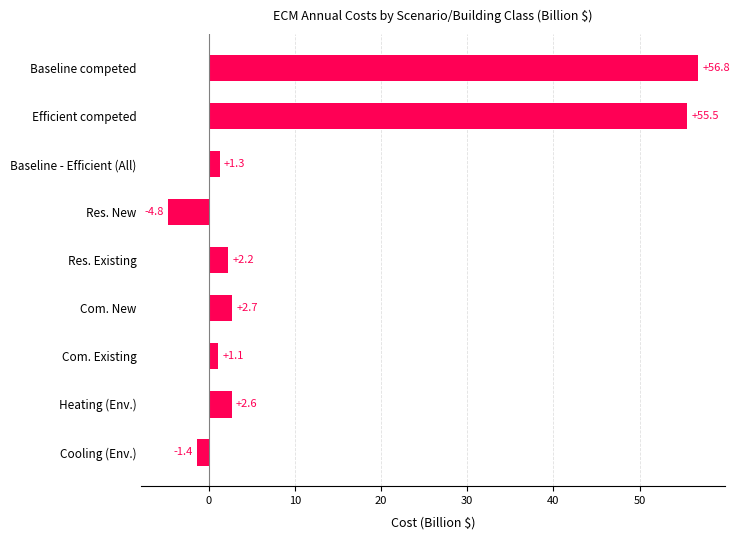

Read the value at Baseline - Efficient (All).

1.3